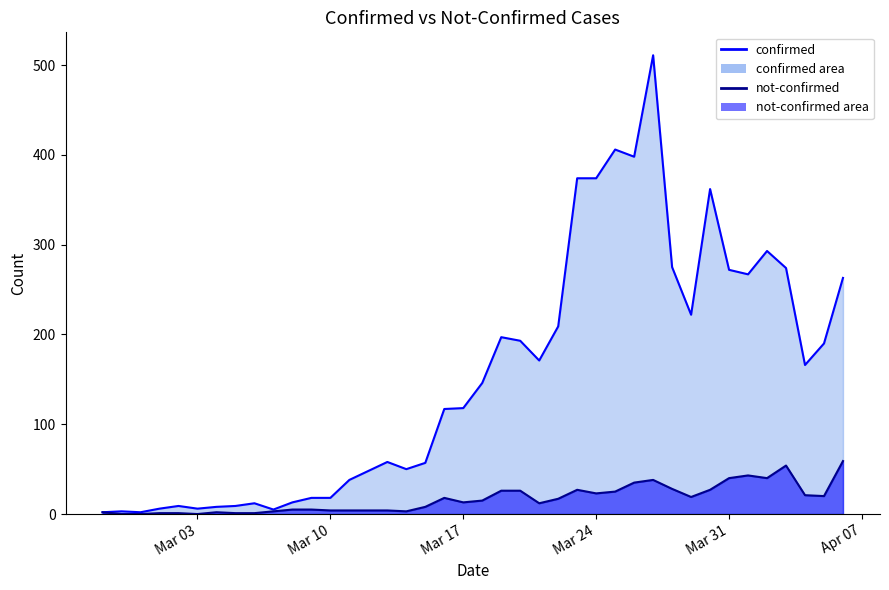

True or false: confirmed line and not-confirmed line intersect in this chart.

False